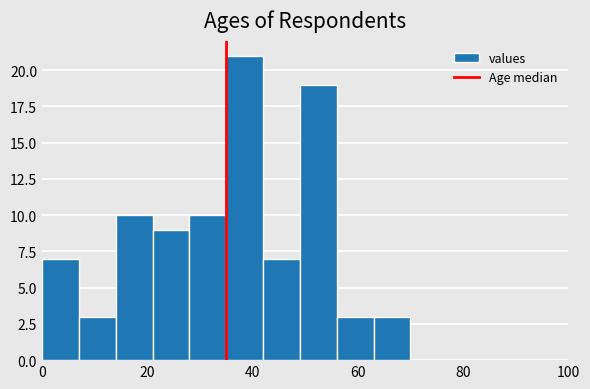

Around what value on the x-axis is the tallest bar? Give the approximate position of its centre, as read against the axis.

38